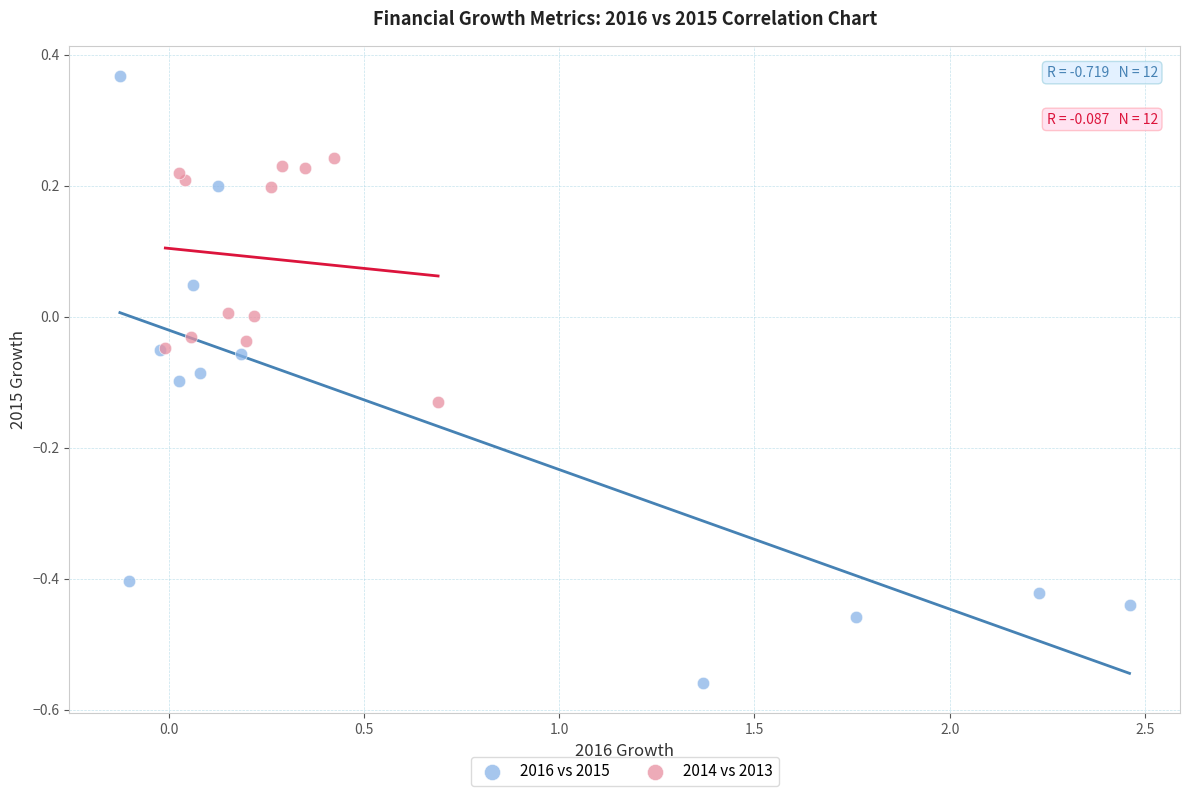

What are all the series names shown in the legend?

2016 vs 2015, 2014 vs 2013